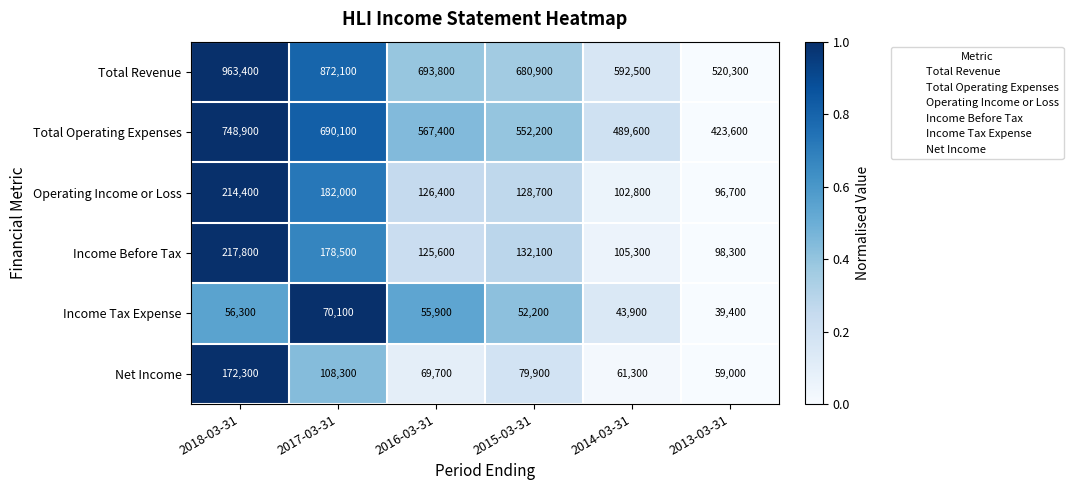

List the series in order of their peak value, lowest first.

Income Tax Expense, Net Income, Operating Income or Loss, Income Before Tax, Total Operating Expenses, Total Revenue